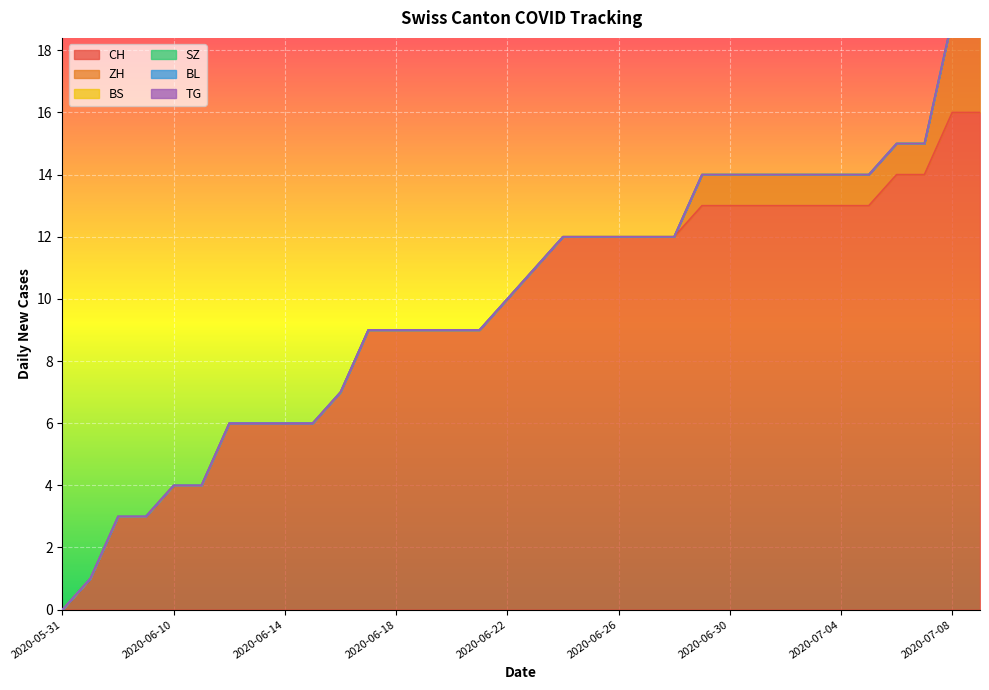

What is the label of the 29th point from the right?

2020-06-11